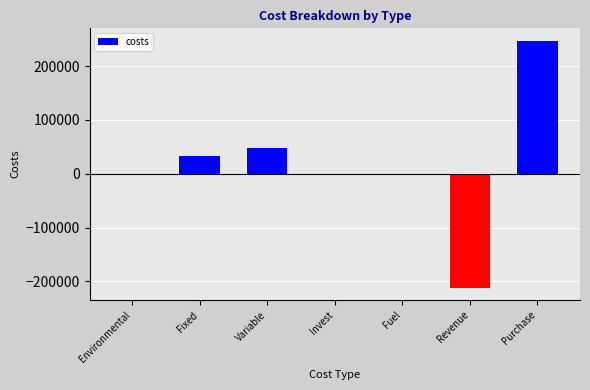

At which category does the chart reach its peak across all series?

Purchase